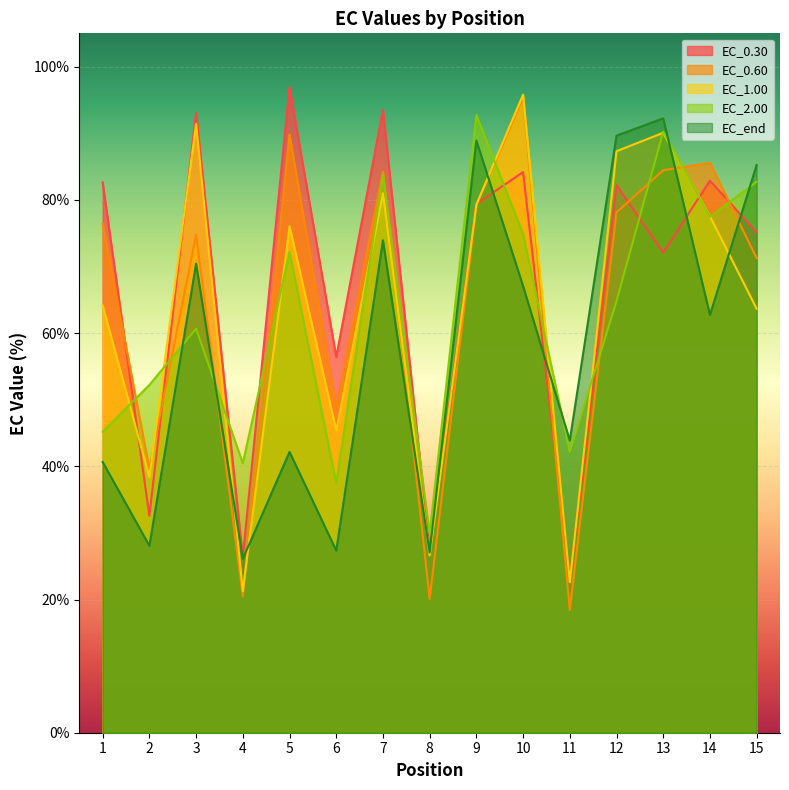

Does the chart display data point markers on the line(s)?

No